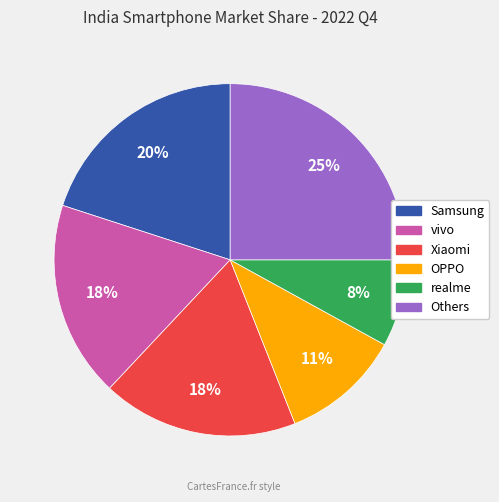

Does any single category account for the majority?

No